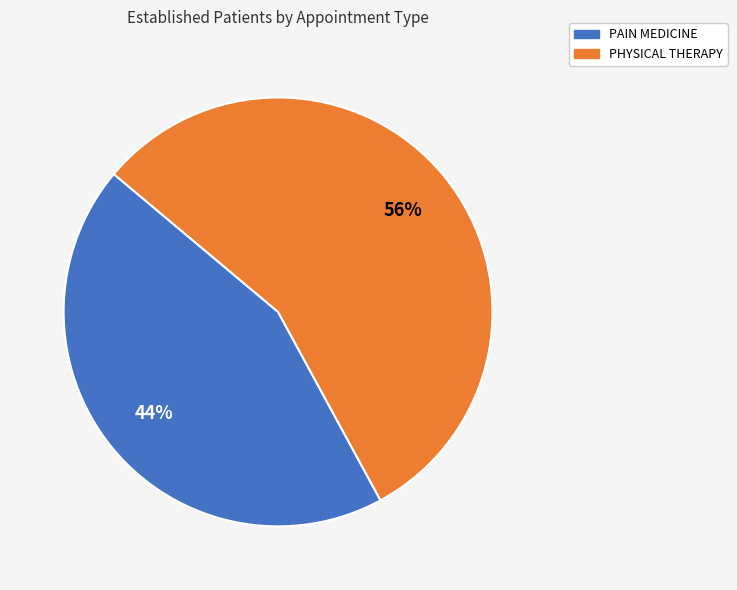

True or false: PAIN MEDICINE accounts for 51% of the total.

False